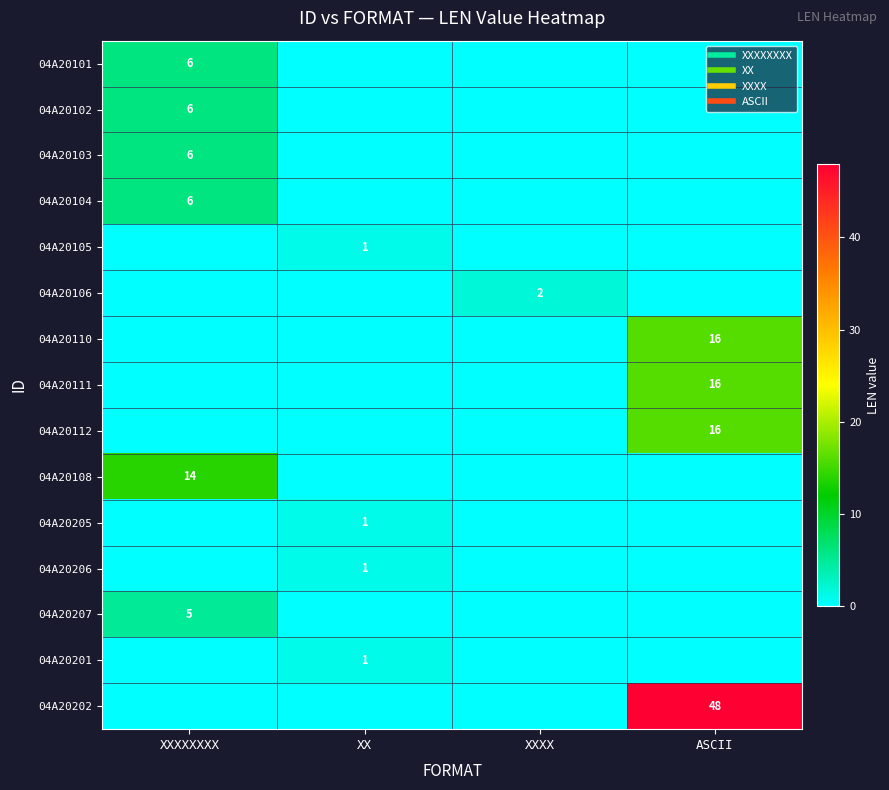

What is the sum of the 04A20111 values at XXXXXXXX and ASCII?

16